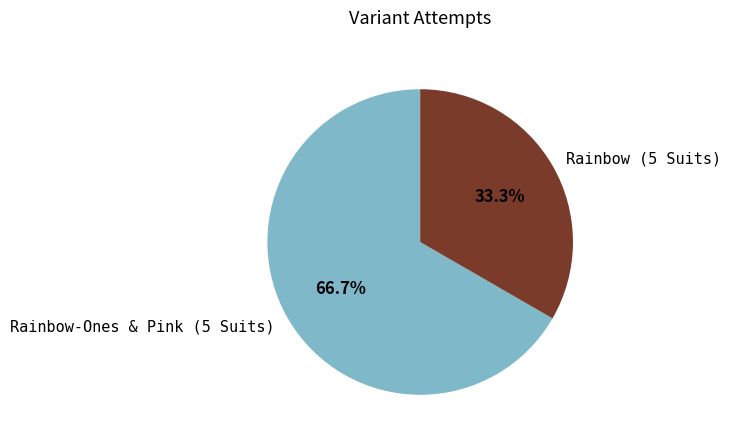

What percentage is the Rainbow-Ones & Pink (5 Suits) slice, to the nearest percent?

67%